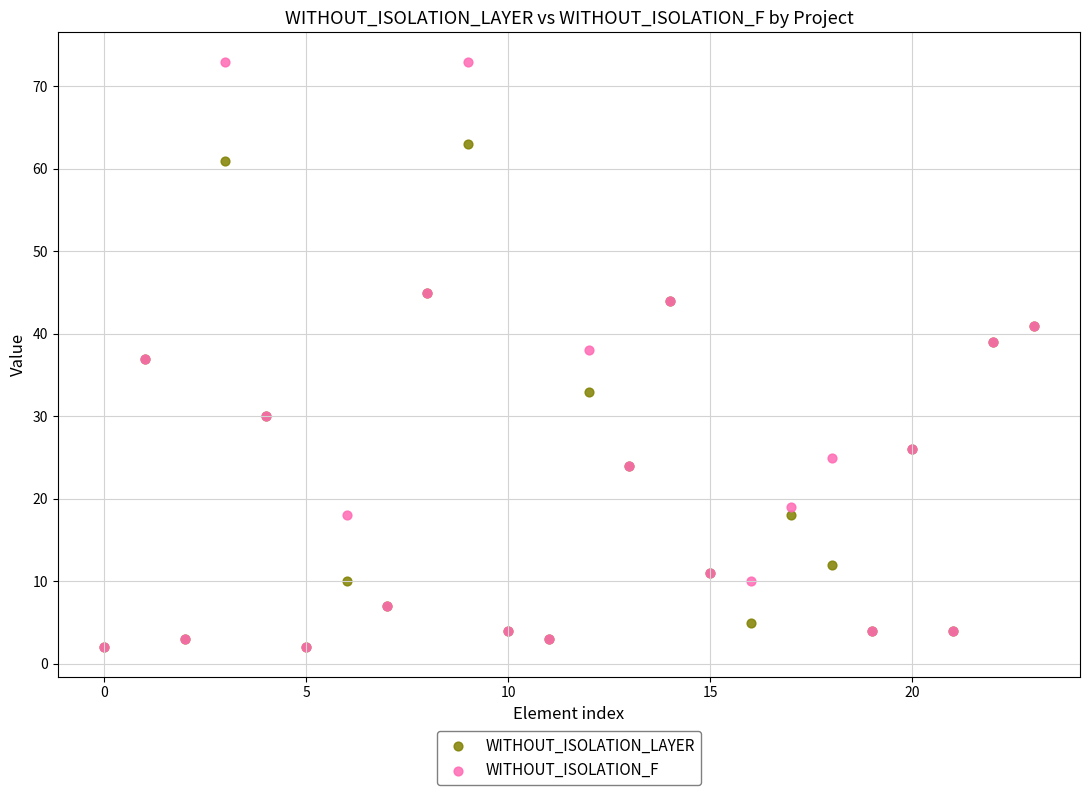

In the WITHOUT_ISOLATION_LAYER series, what Y value is closest to 32?

33